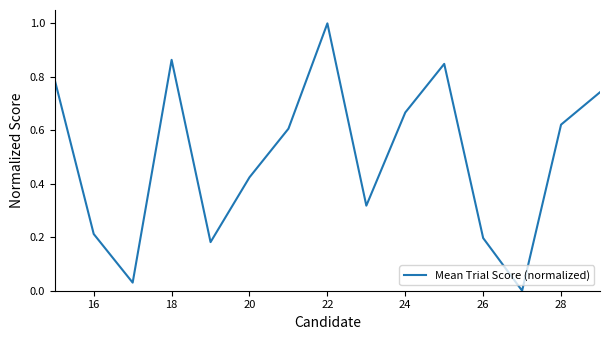

What is the maximum value shown in the chart?

1.0